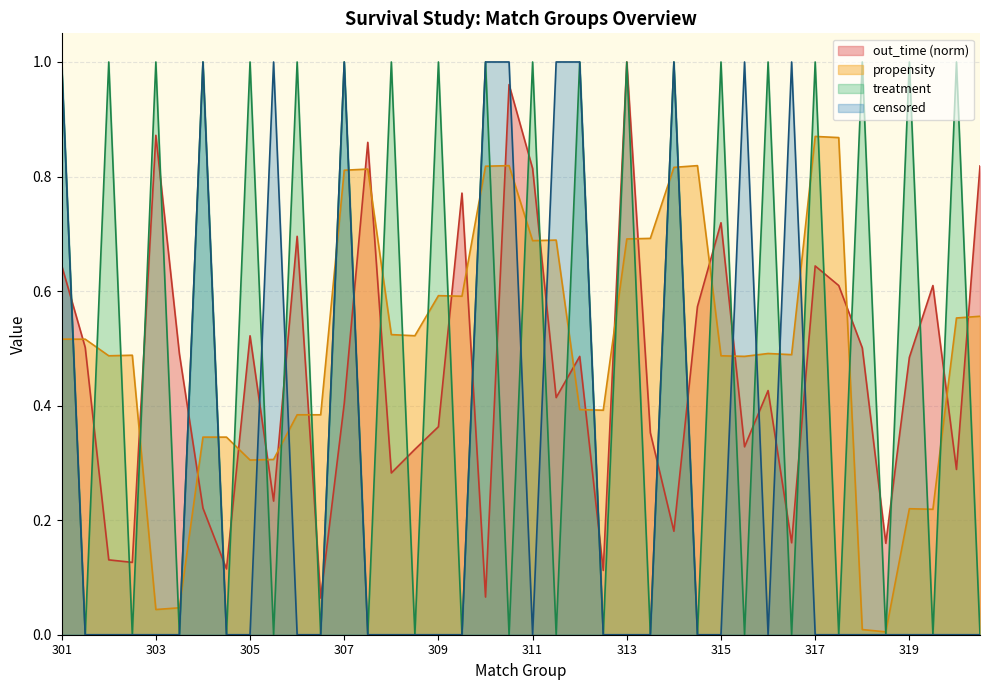

What is the value of the out_time point at the 40th from the left?

0.3